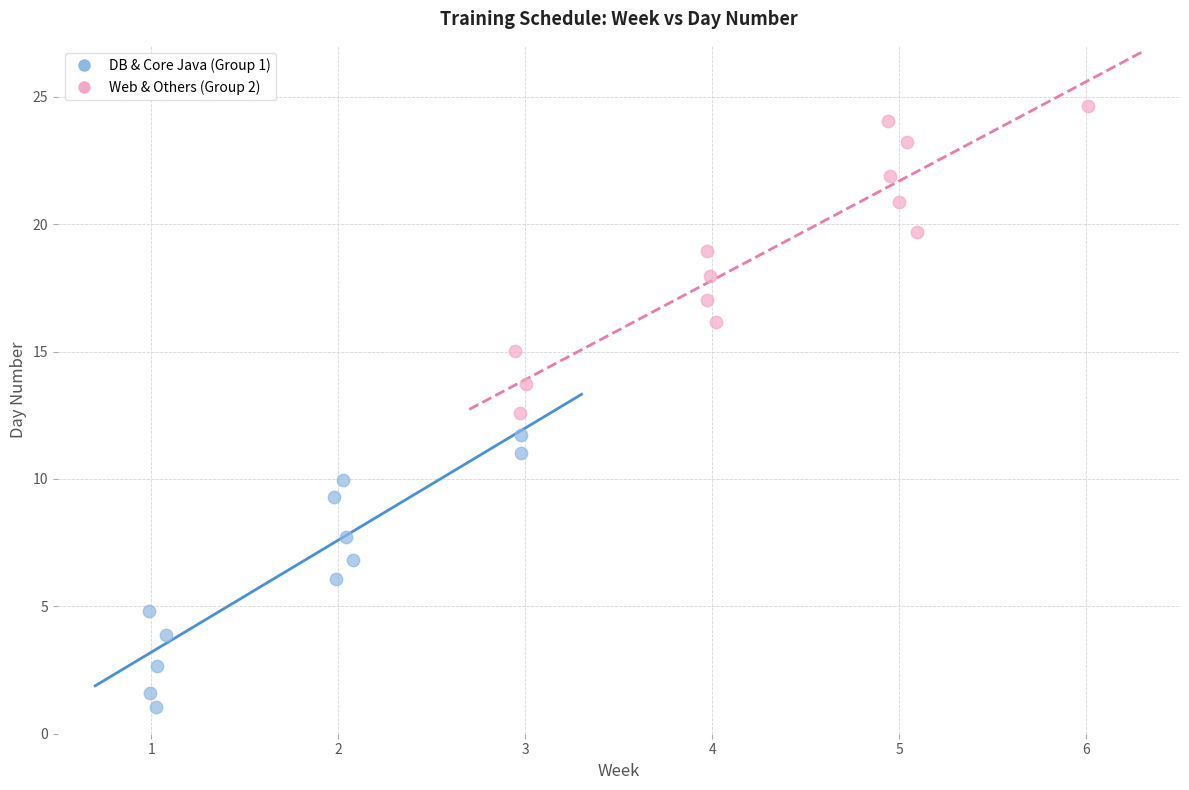

Which series contains the lowest Y value?

DB & Core Java (Group 1)